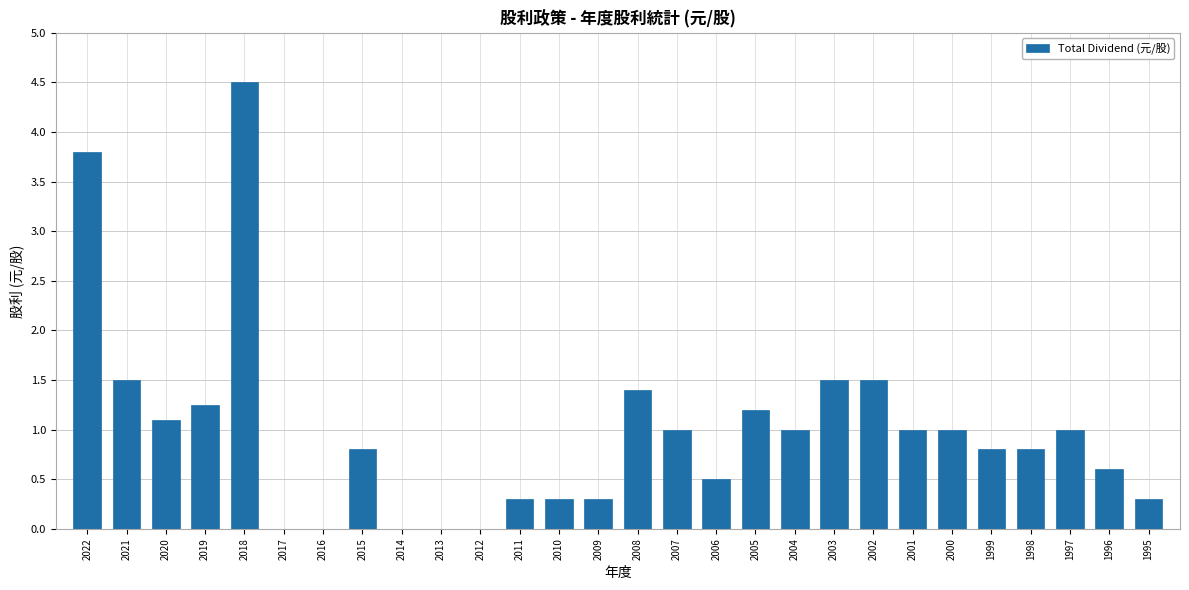

How many series are shown in this chart?

1